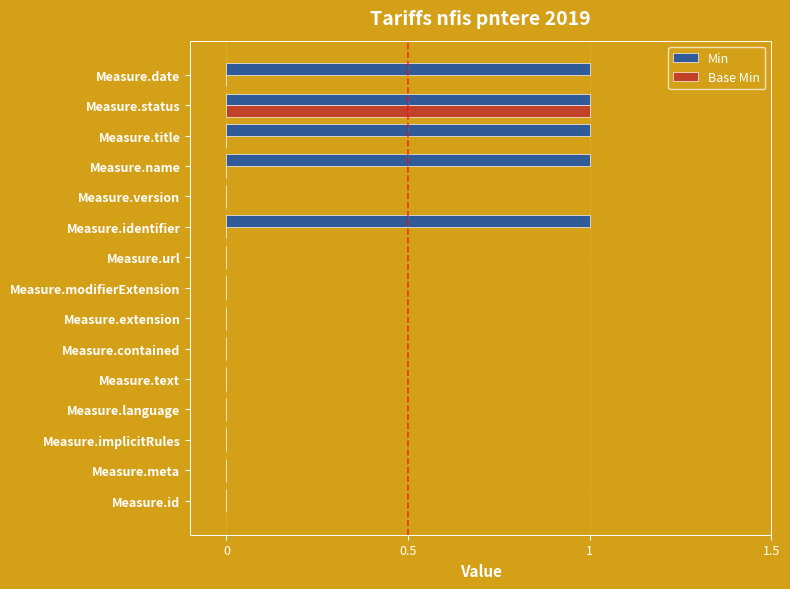

Is the value of Base Min at Measure.name greater than the value of Min at Measure.status?

No